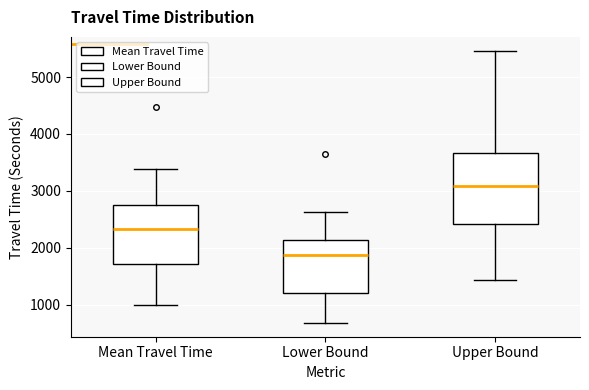

Where is the lower edge of the box for Upper Bound on the y-axis? The values are not printed on the chart, so give them approximately, as read against the axis.

2400